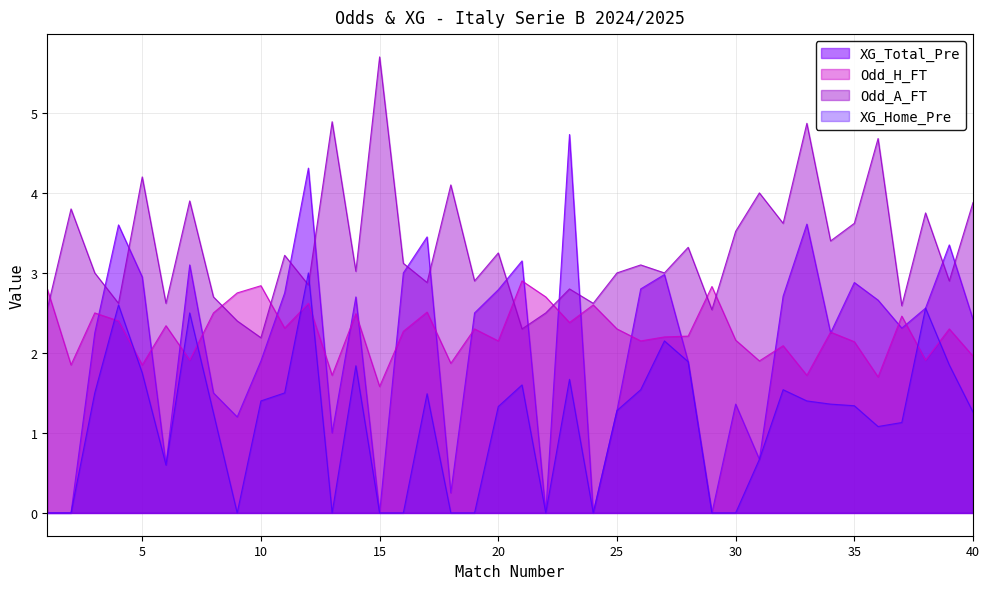

What is the difference between the maximum and minimum values in the XG_Home_Pre series?

3.0